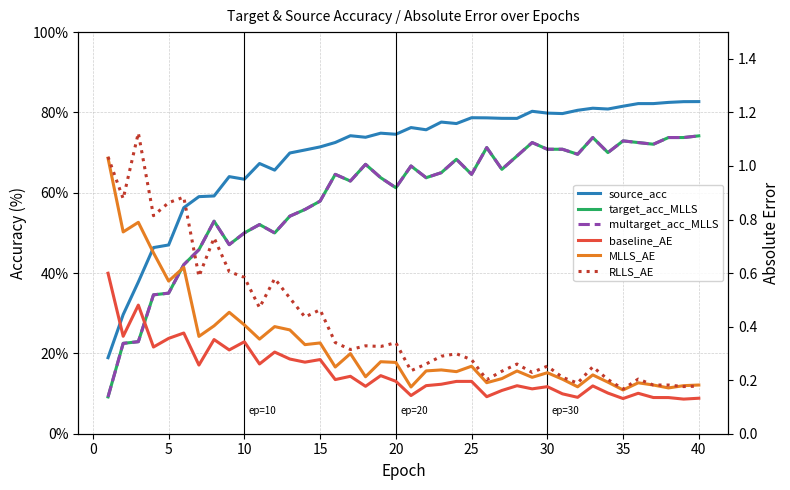

What is the sum of the MLLS_AE values at 40 and 39?

0.6